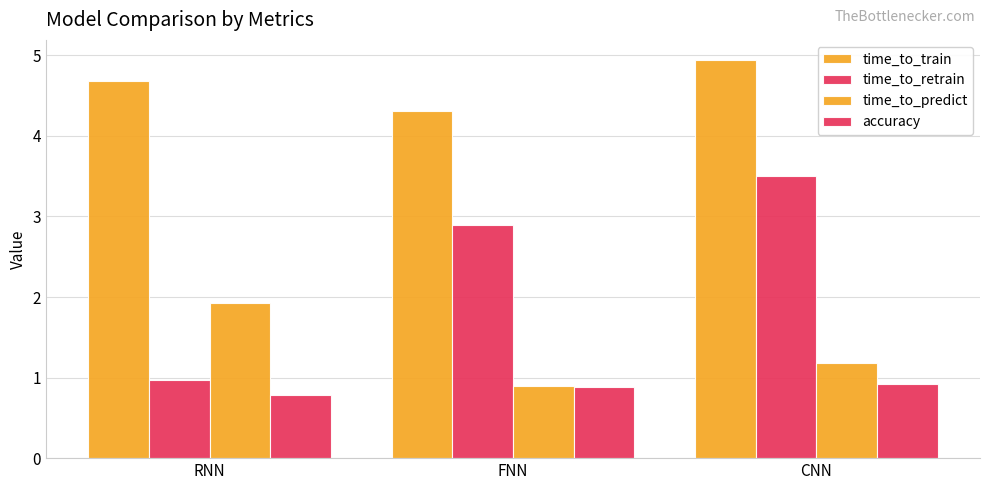

How many groups of bars are there?

3